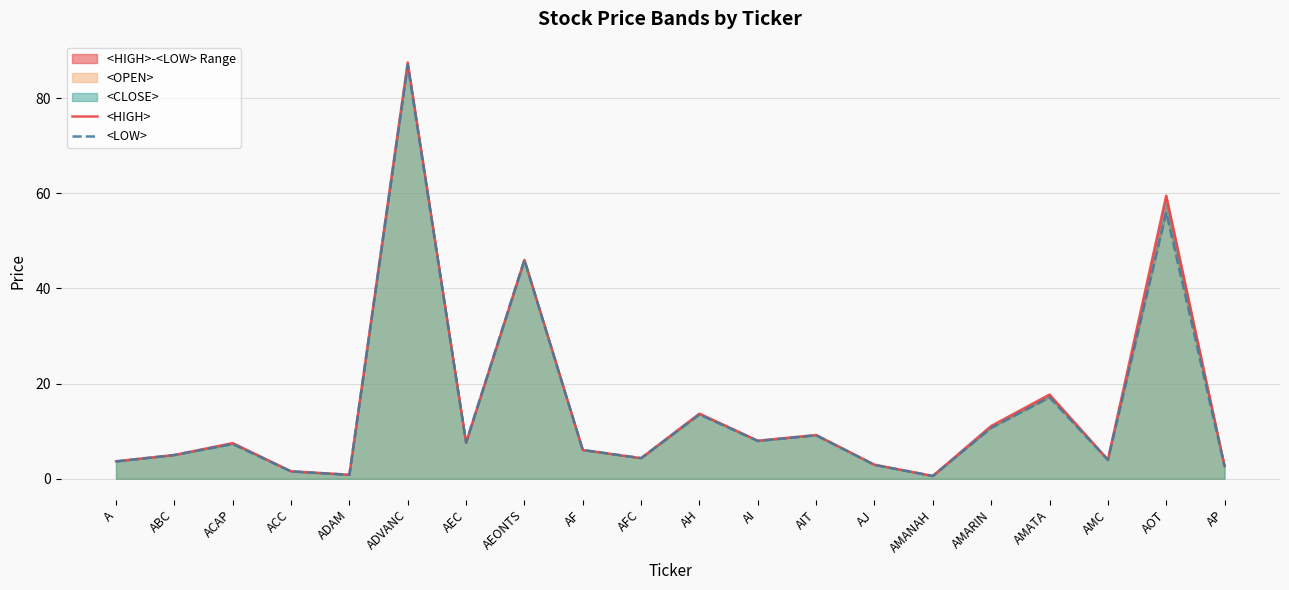

What is the label of the 7th point from the right?

AJ